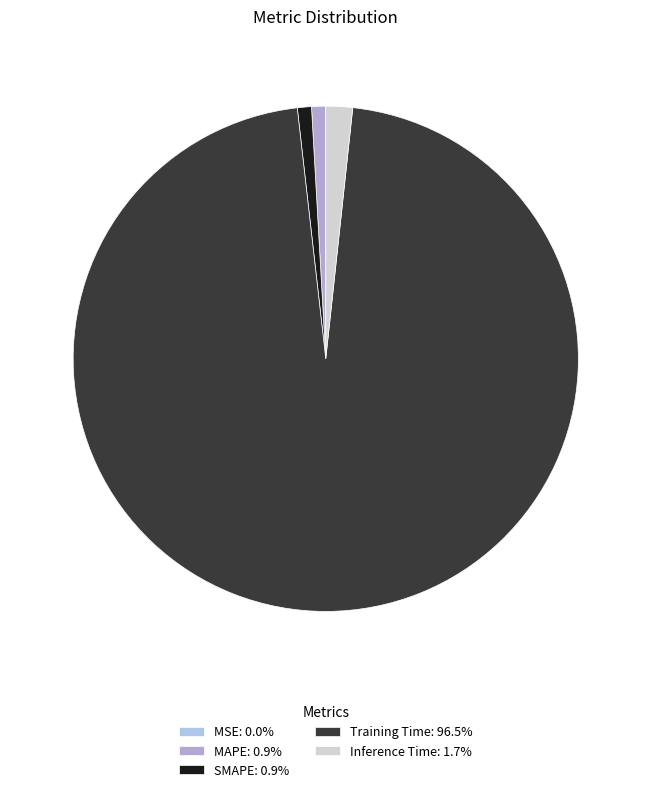

To the nearest percent, what portion does SMAPE represent?

1%